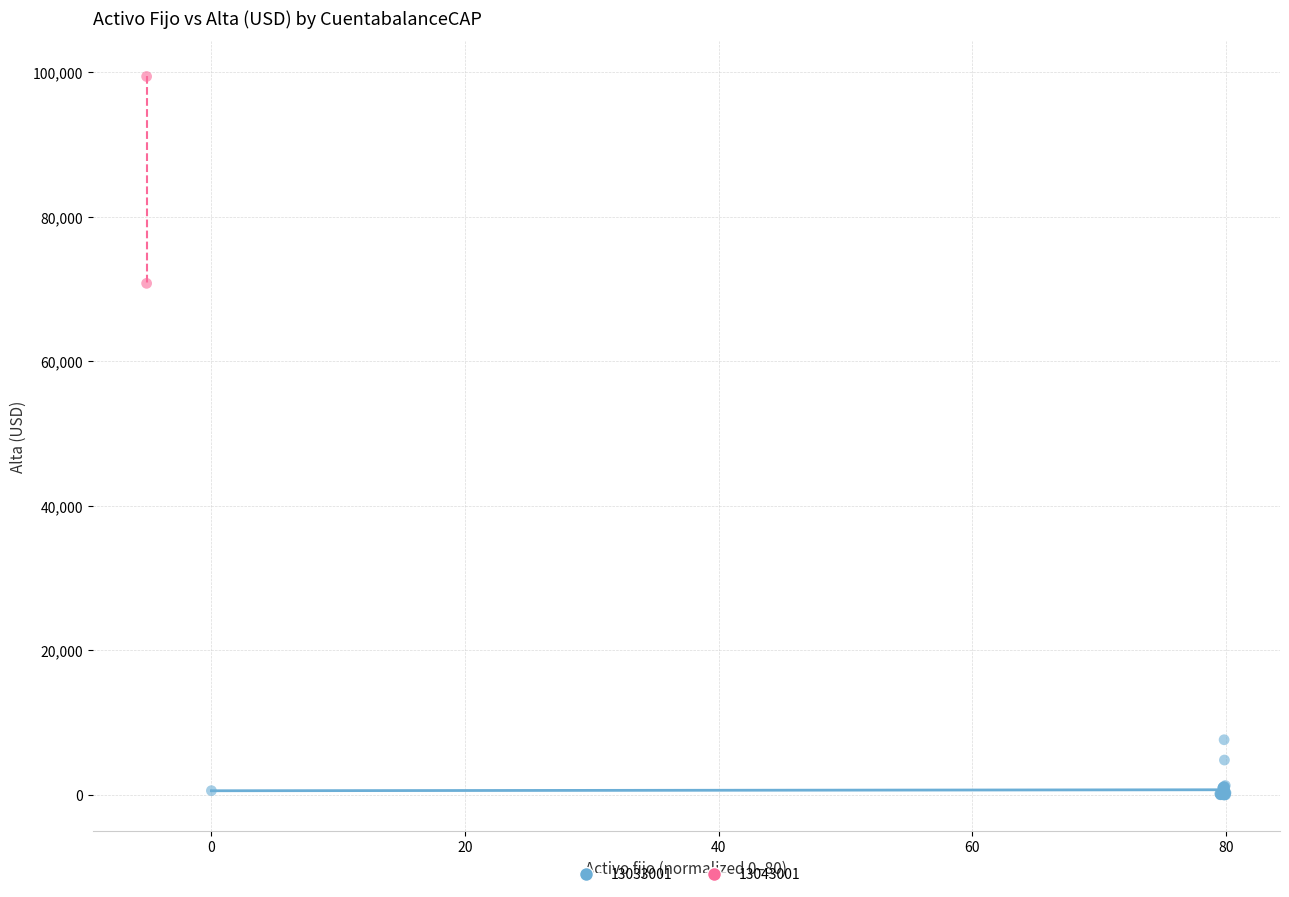

What are all the series names shown in the legend?

13033001, 13043001